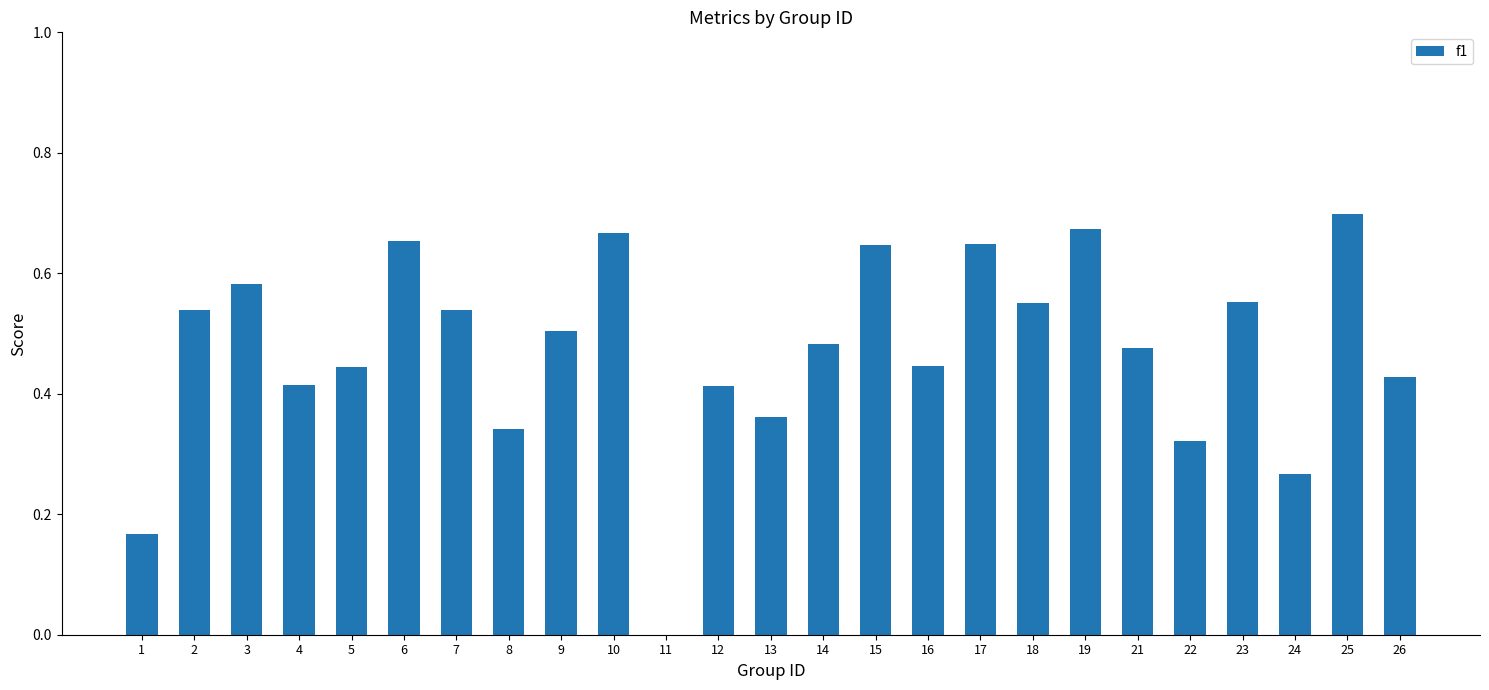

At which category does the chart reach its peak across all series?

25